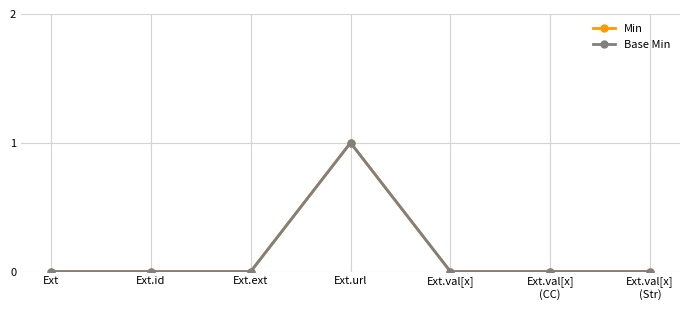

Does the chart have visible grid lines?

Yes